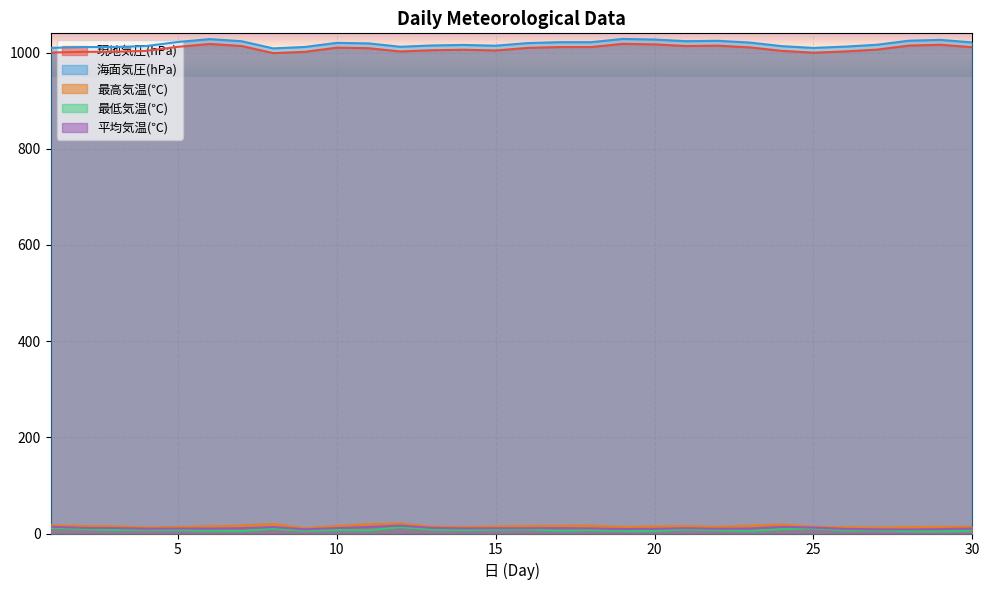

How many data points in 最高気温(℃) are above 14?

18